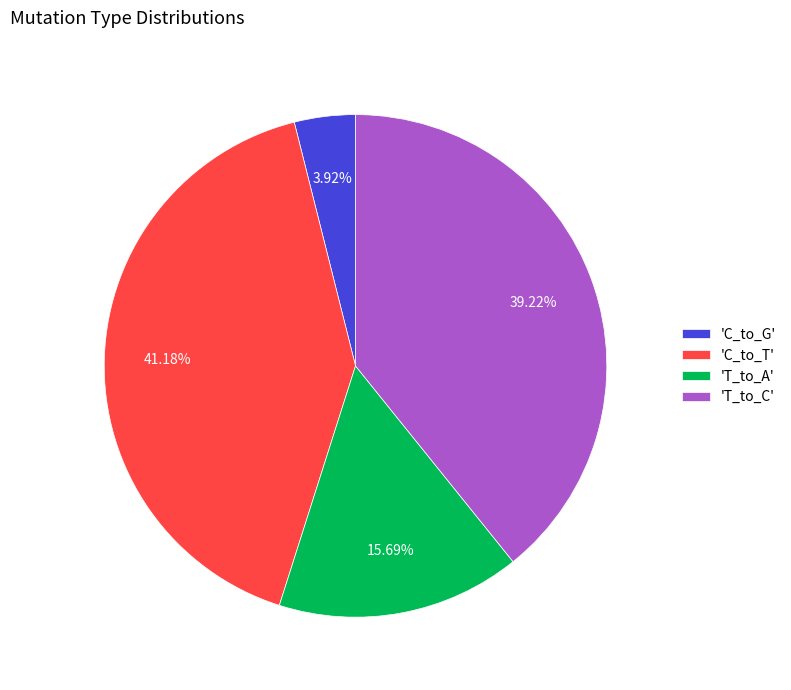

How many segments does this pie chart have?

4